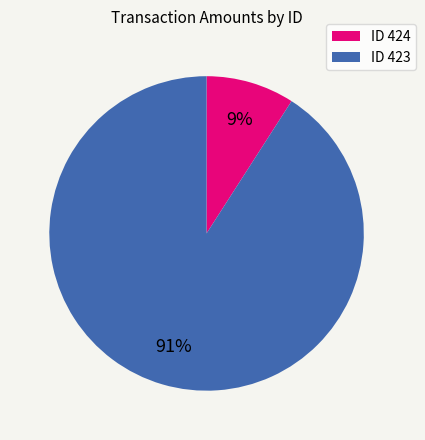

True or false: ID 423 accounts for 99% of the total.

False